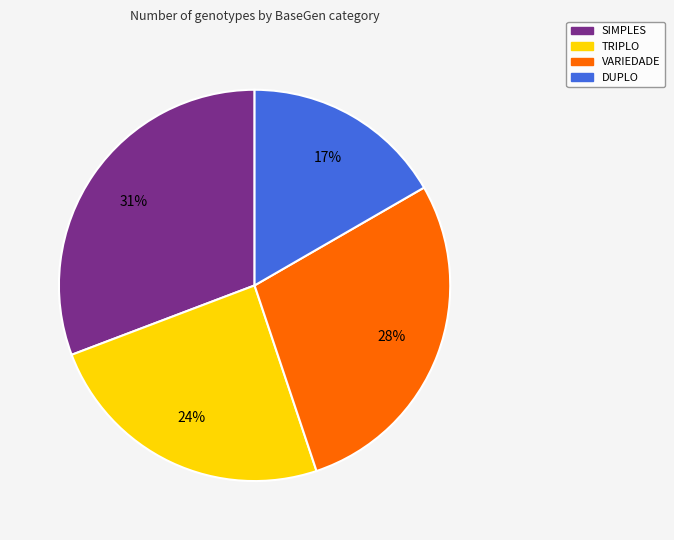

What is the largest slice in the pie chart?

SIMPLES